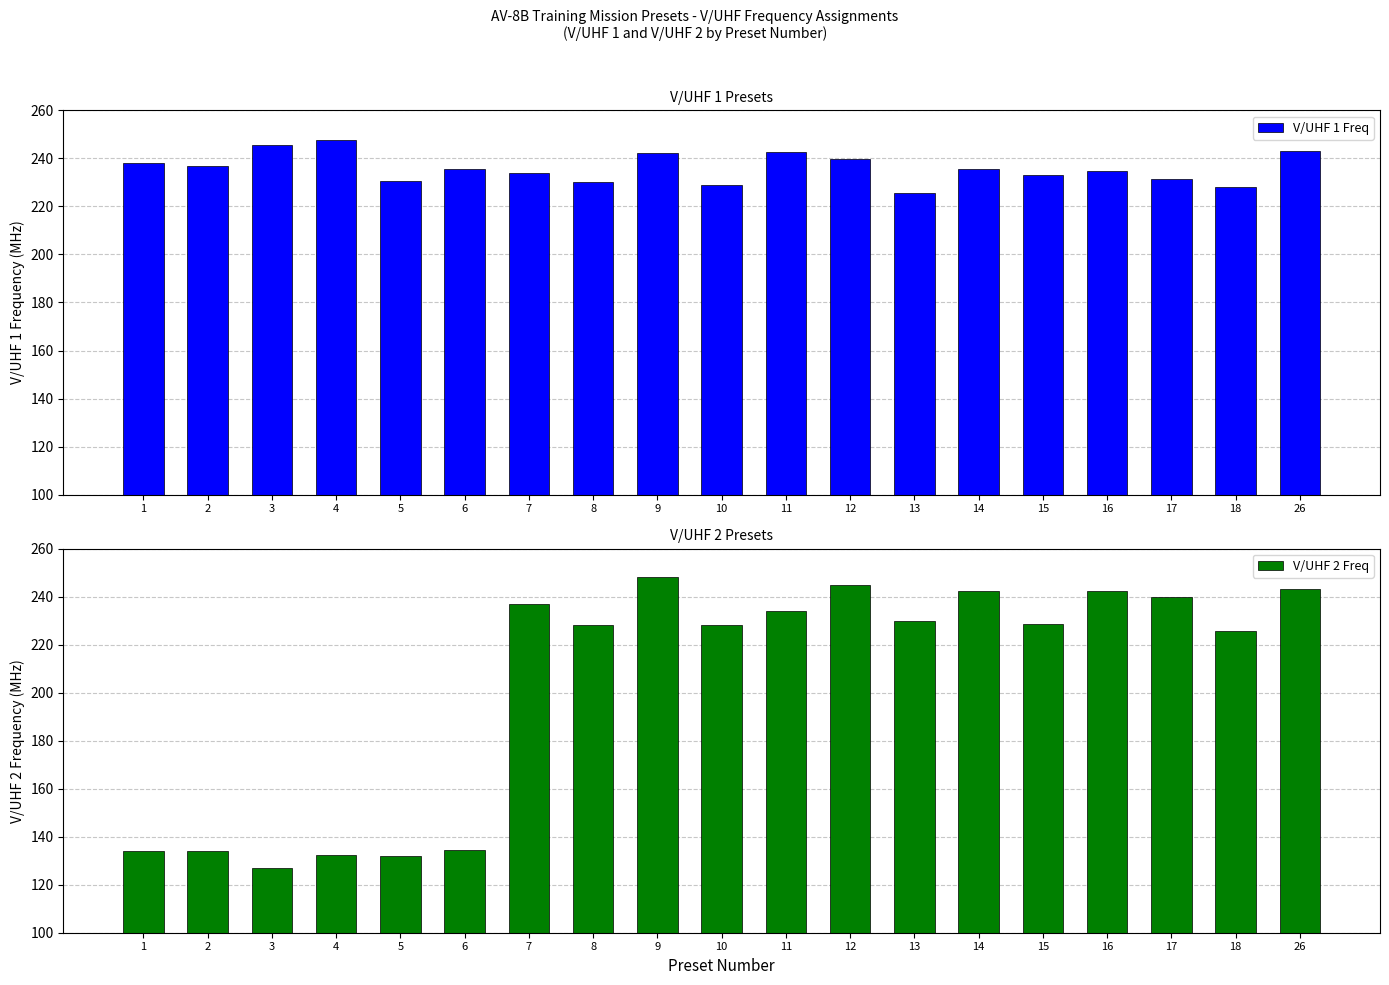

Rank the series at 16 from highest to lowest value.

V/UHF 2 Freq, V/UHF 1 Freq